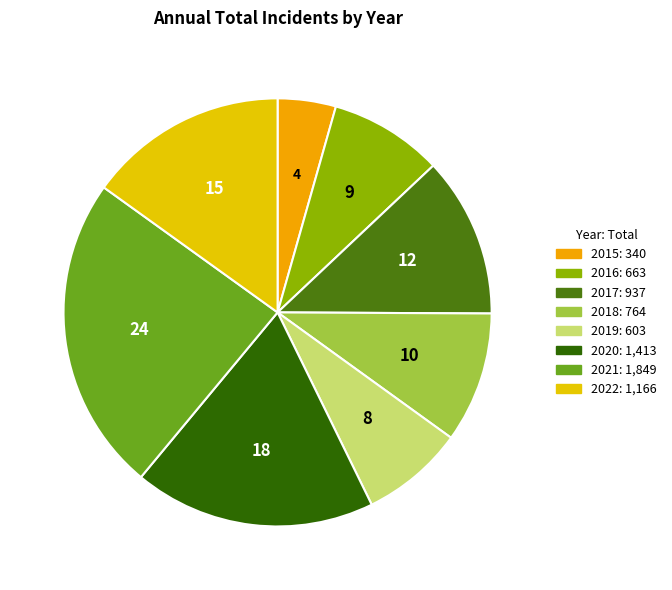

How many segments does this pie chart have?

8